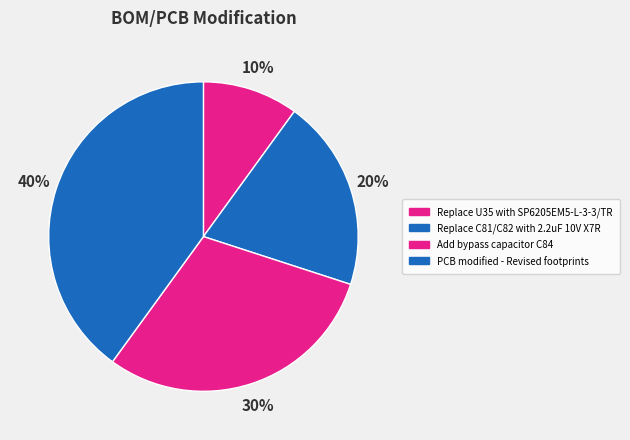

Which has a higher value, PCB modified - Revised footprints or Add bypass capacitor C84?

PCB modified - Revised footprints